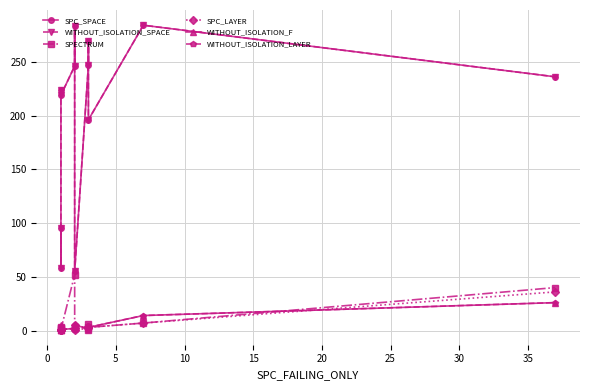

What is the average value of the WITHOUT_ISOLATION_SPACE series?

201